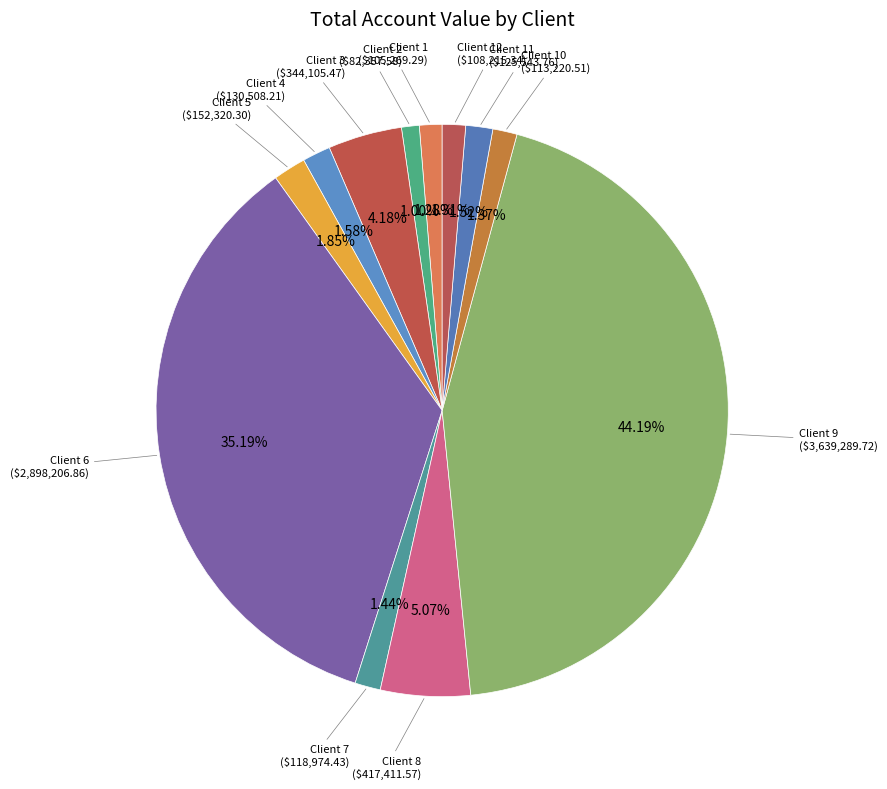

How much of the chart is everything except Client 3?

95.8%